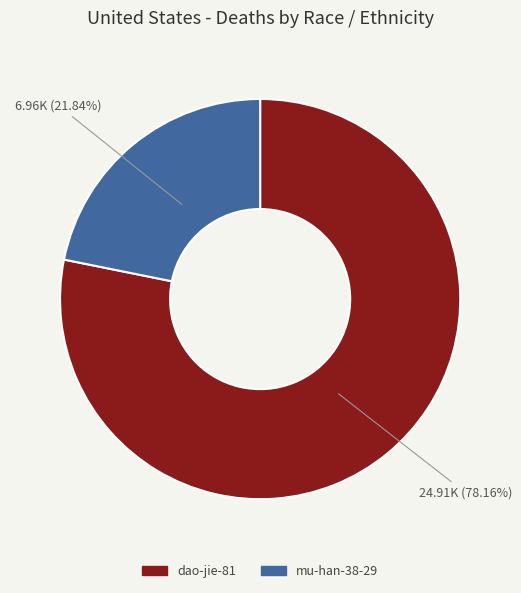

How many slices are in this pie chart?

2